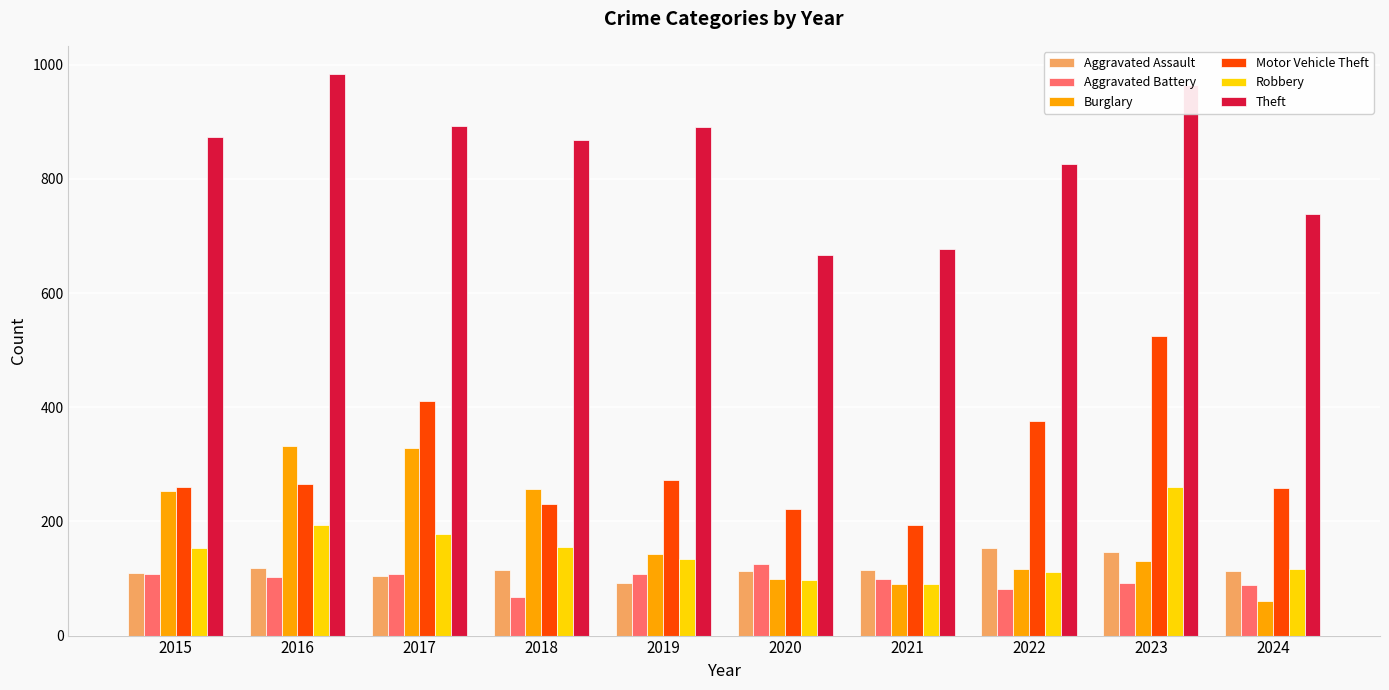

What is the value of the Aggravated Battery bar at the 10th from the left?

89